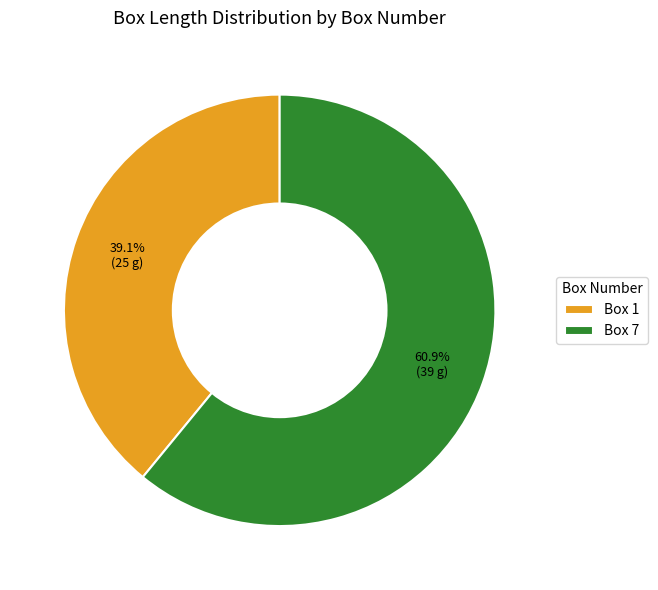

What is the ratio of the value at Box 7 to the value at Box 1?

1.6